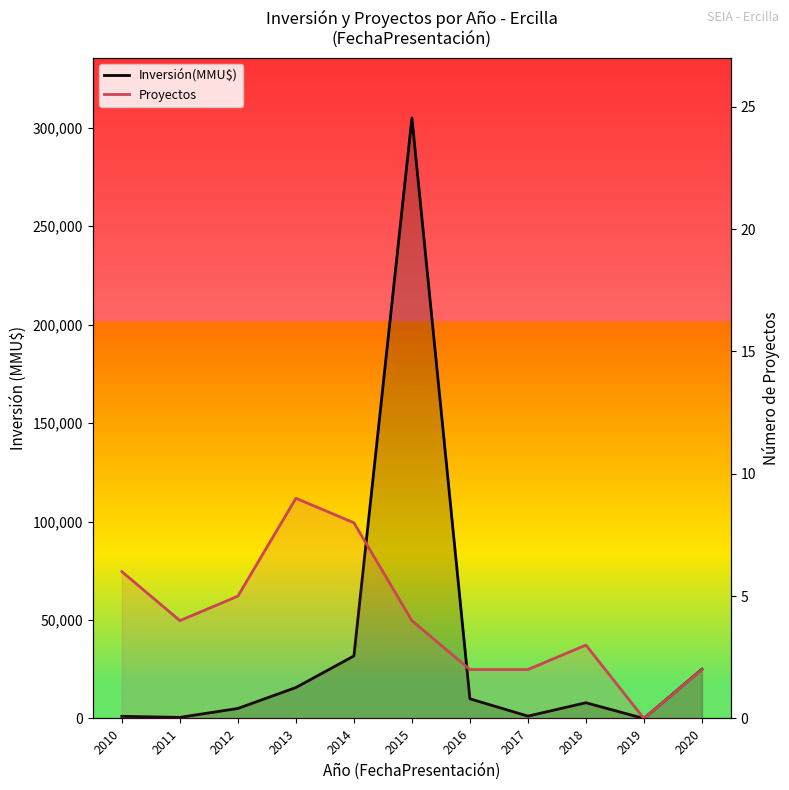

Rank the series by their average value, from highest to lowest.

Inversión(MMU$), Proyectos